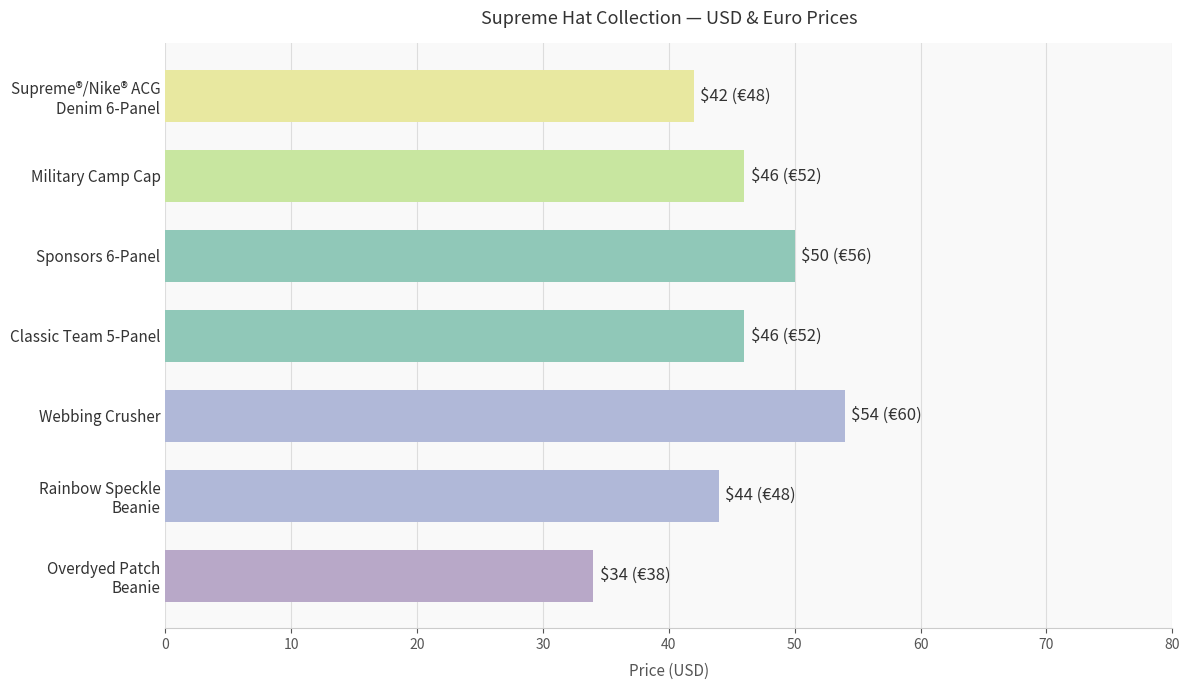

What is the value of the 2nd bar from the top?

46